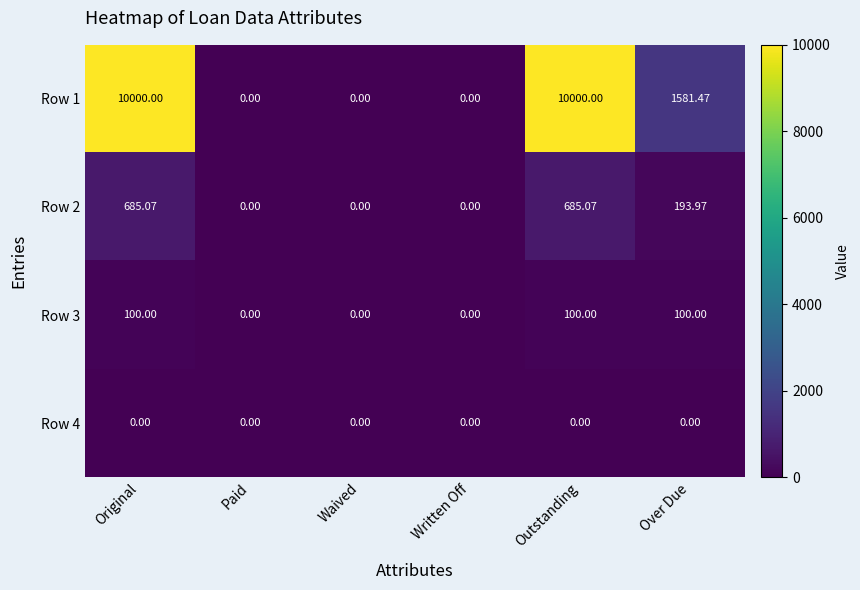

Is the value of Row 3 at Over Due greater than the value of Row 1 at Over Due?

No